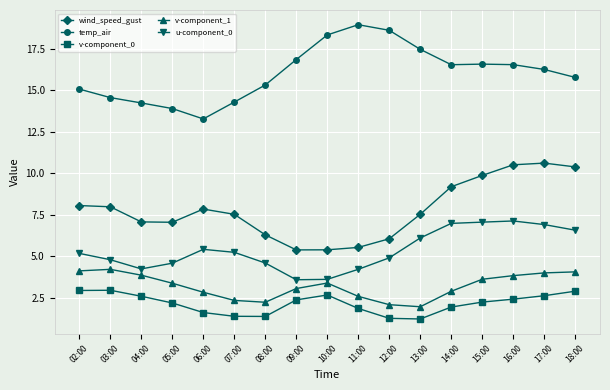

What is the maximum value for temp_air?

19.0